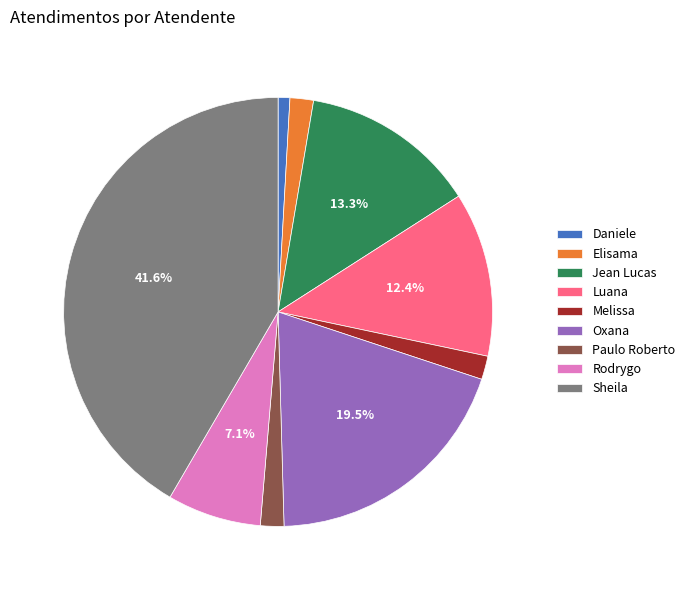

How many slices are in this pie chart?

9